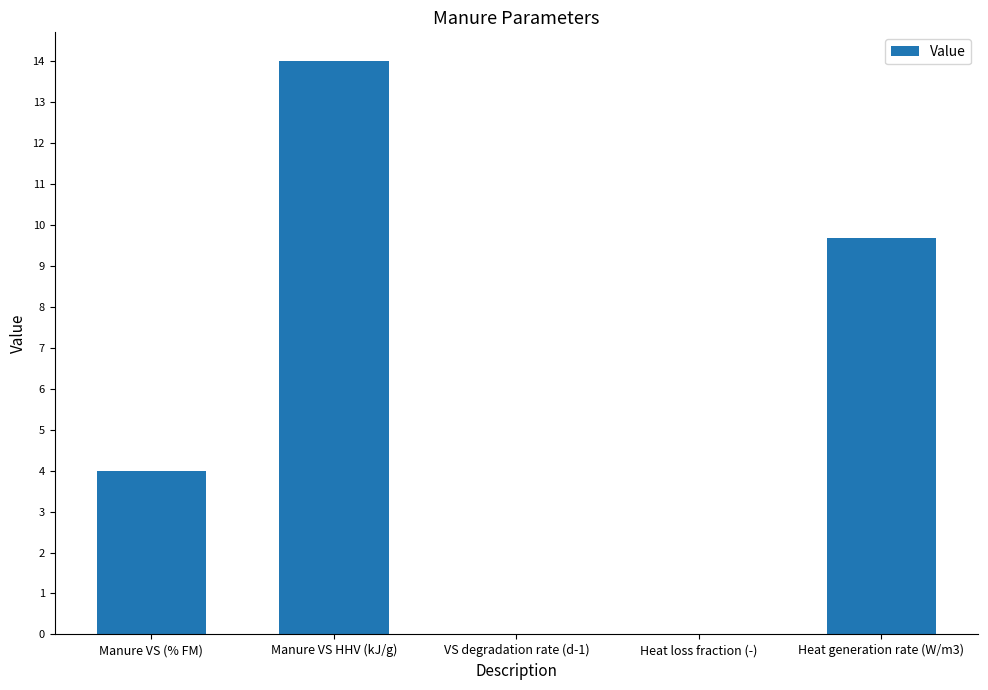

What is the maximum value shown in the chart?

14.0